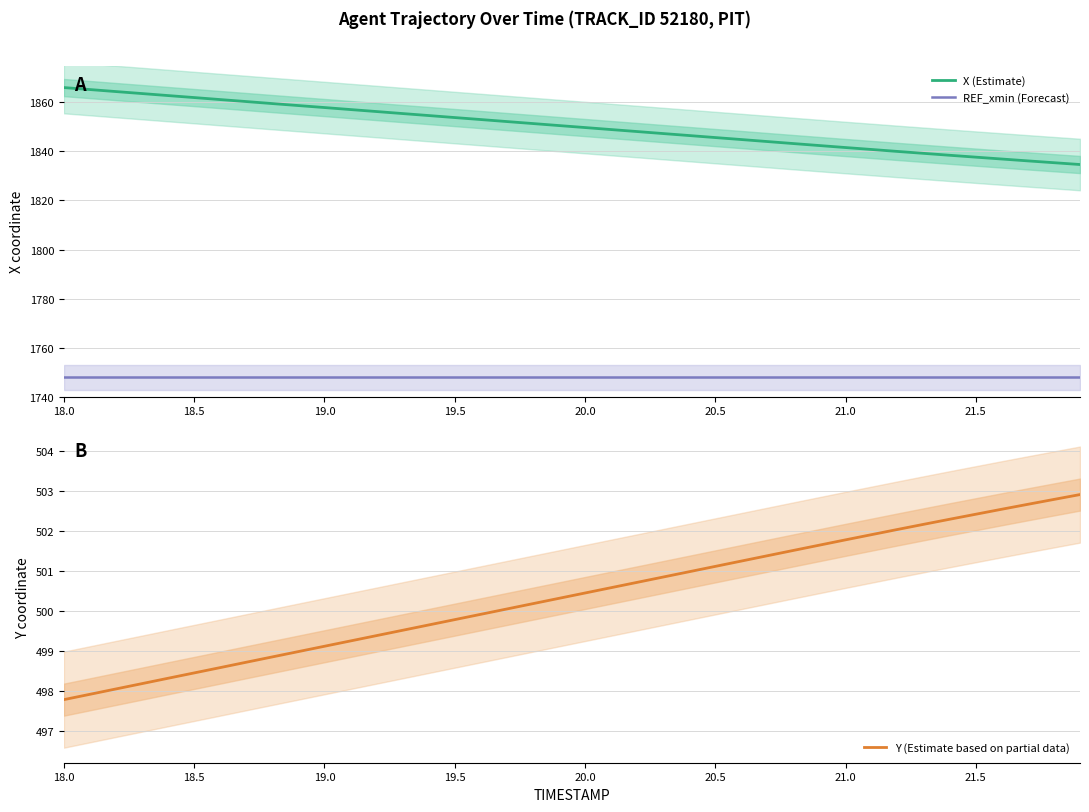

What is the average value of the REF_xmin (Forecast) series?

1747.9